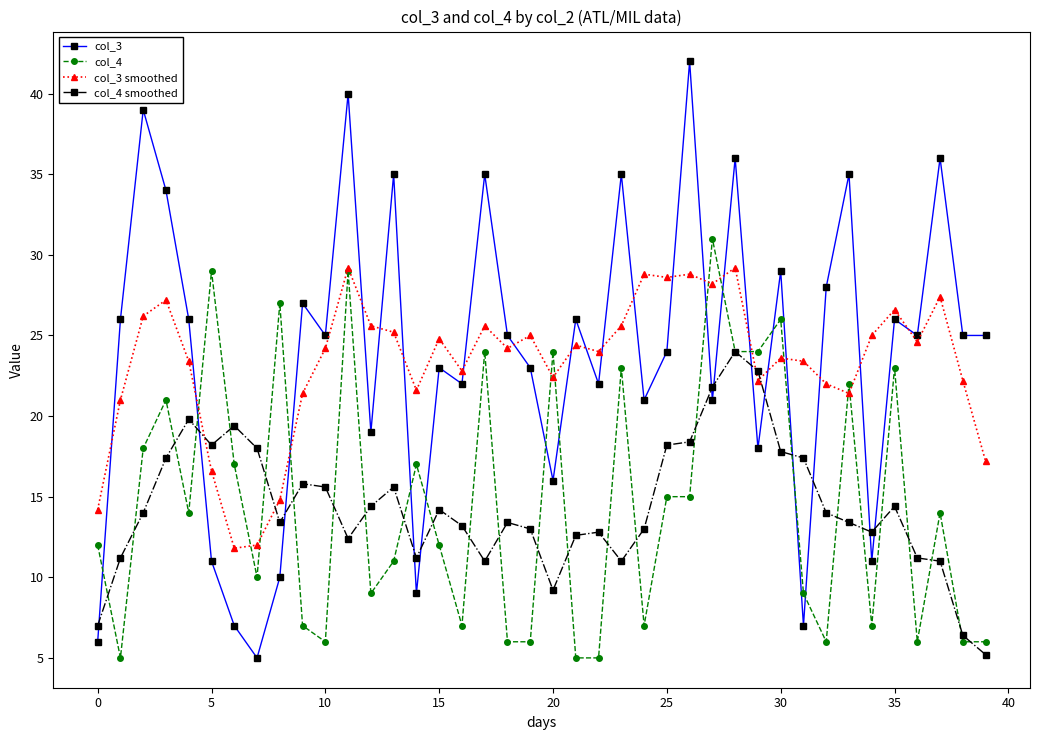

Which series has the widest spread of values?

col_3